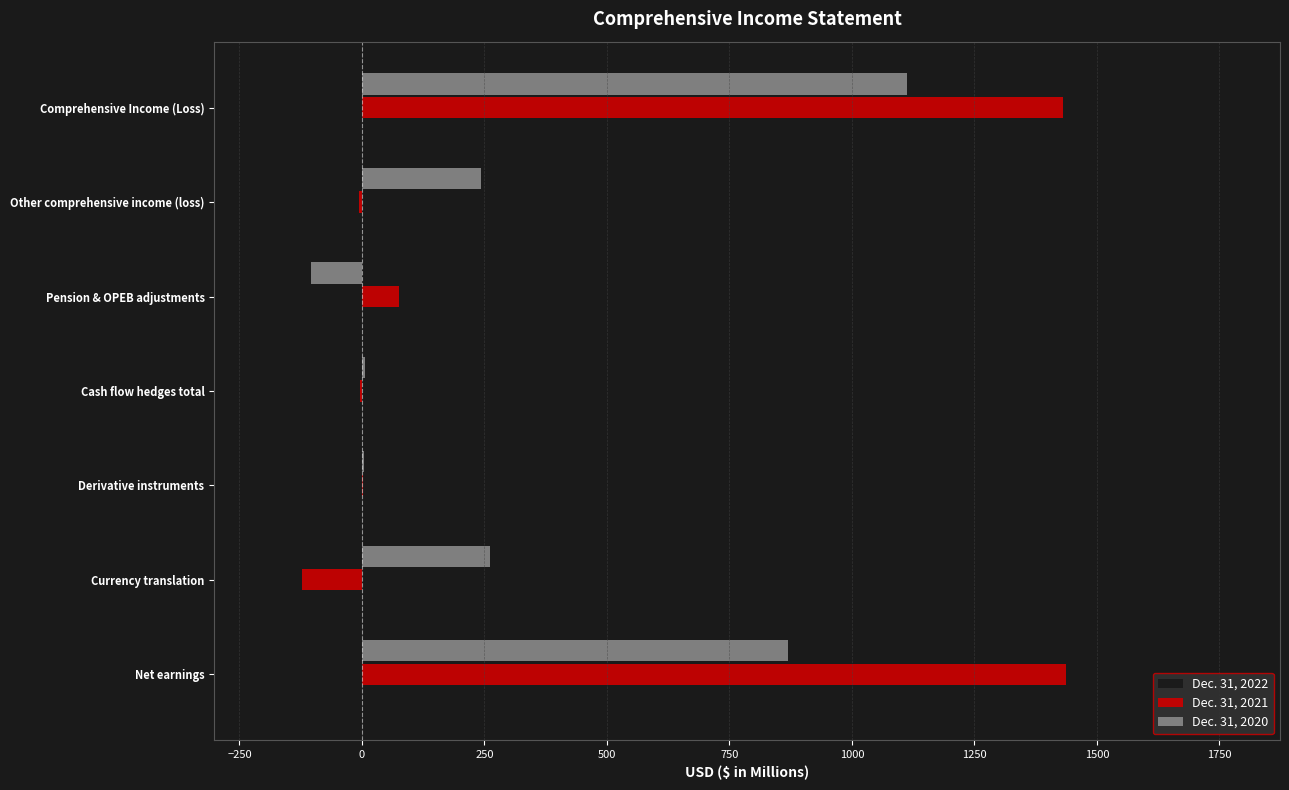

What is the total value across all series at Pension & OPEB adjustments?

18.6